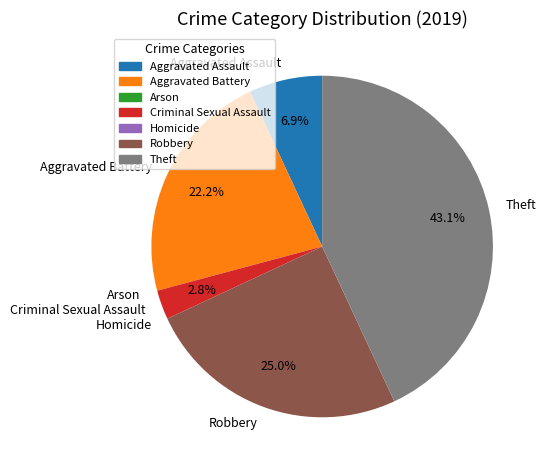

Which has a higher value, Theft or Criminal Sexual Assault?

Theft